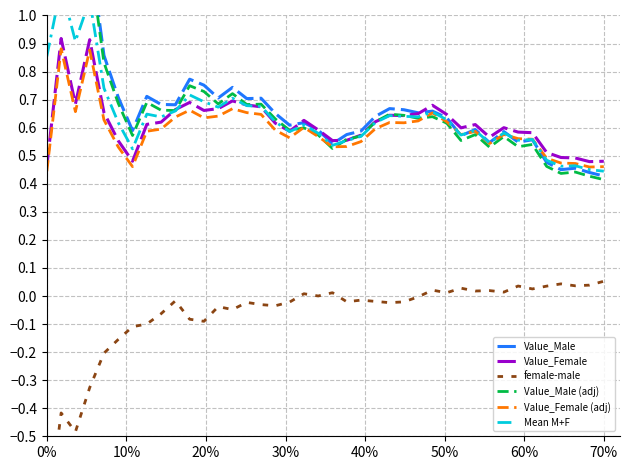

How many lines are shown in the chart?

6